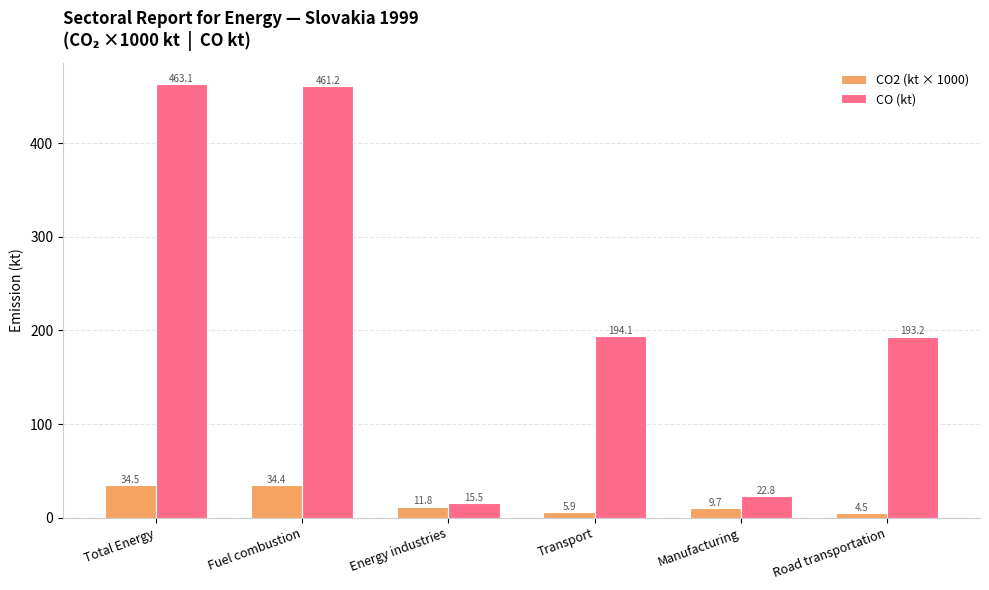

Which category has the lowest value across all series?

Road transportation